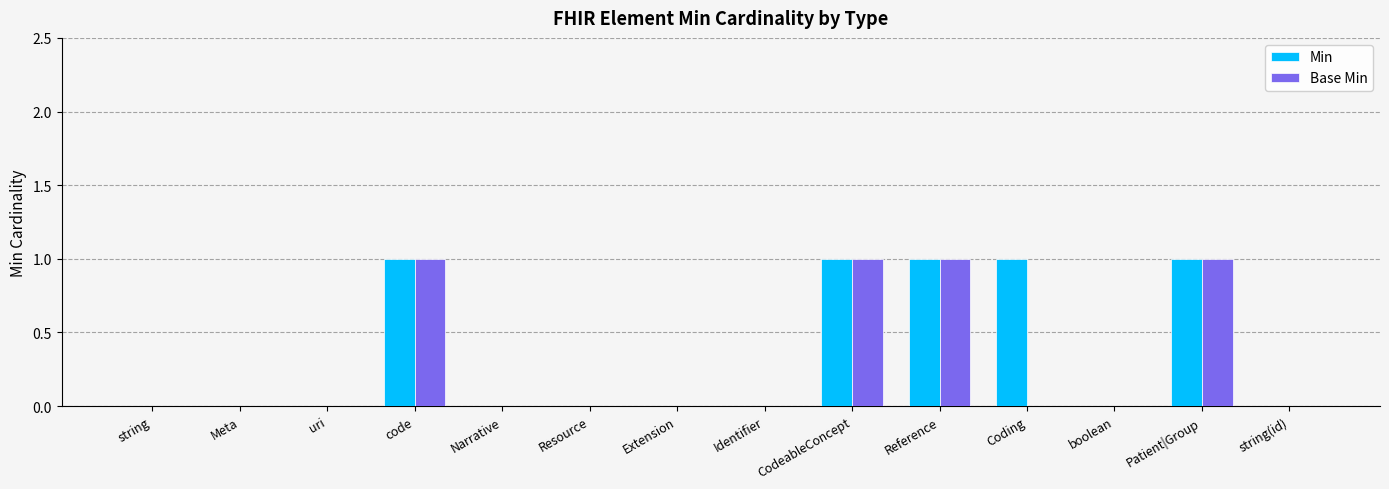

Reading left to right, list all the values displayed in this chart.

Min: 0	0	0	1	0	0	0	0	1	1	1	0	1	0
Base Min: 0	0	0	1	0	0	0	0	1	1	0	0	1	0